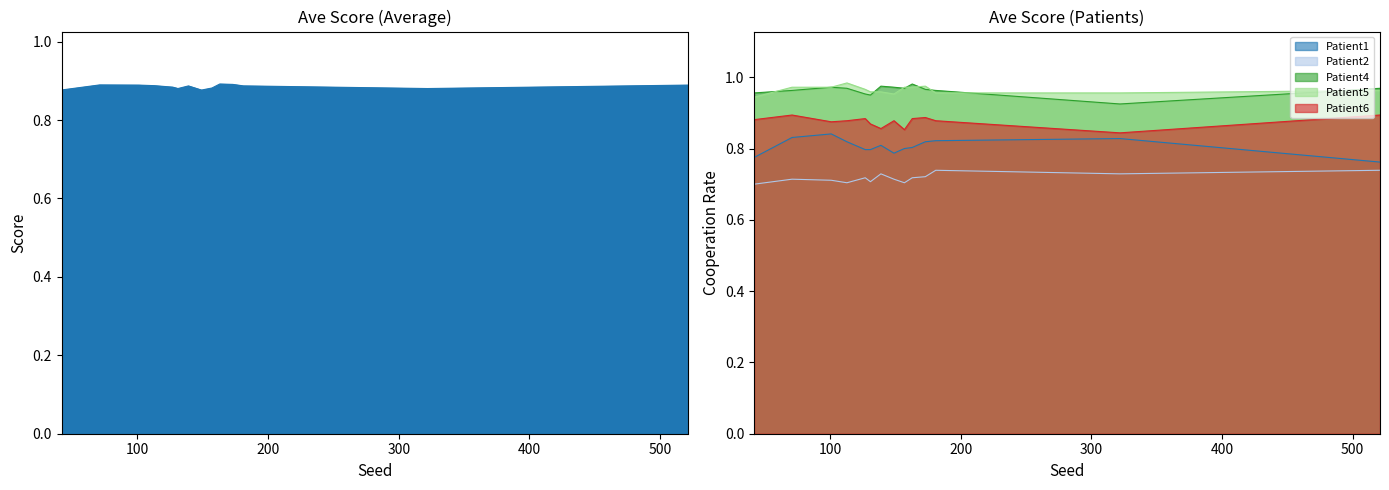

True or false: Patient2 and Patient6 intersect in this chart.

False